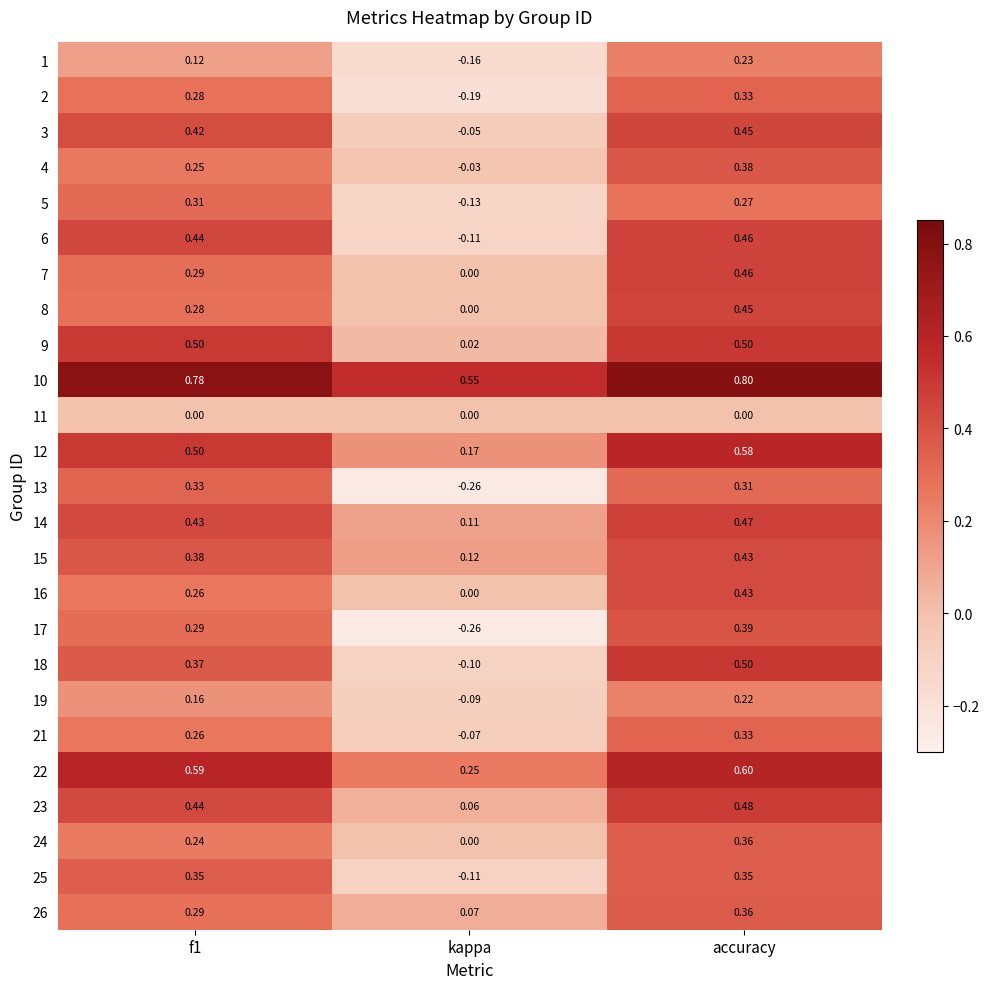

Which category has the lowest value in the 23 series?

kappa